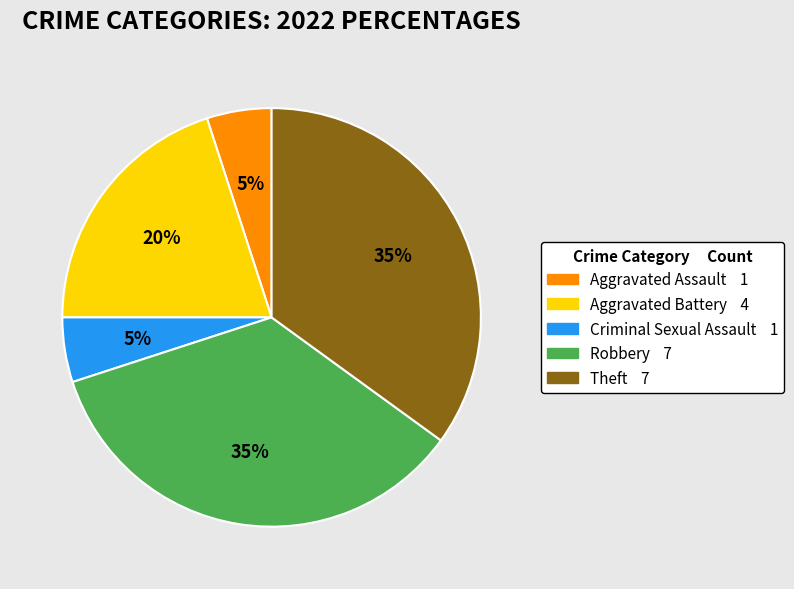

How many slices are in this pie chart?

5